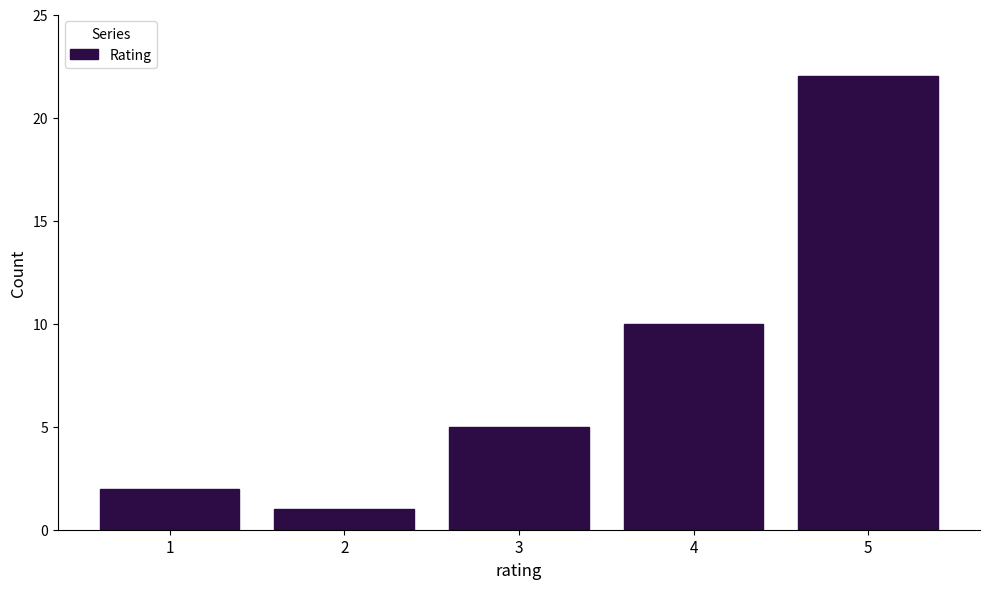

Reading left to right, list all the values displayed in this chart.

1=2	2=1	3=5	4=10	5=22